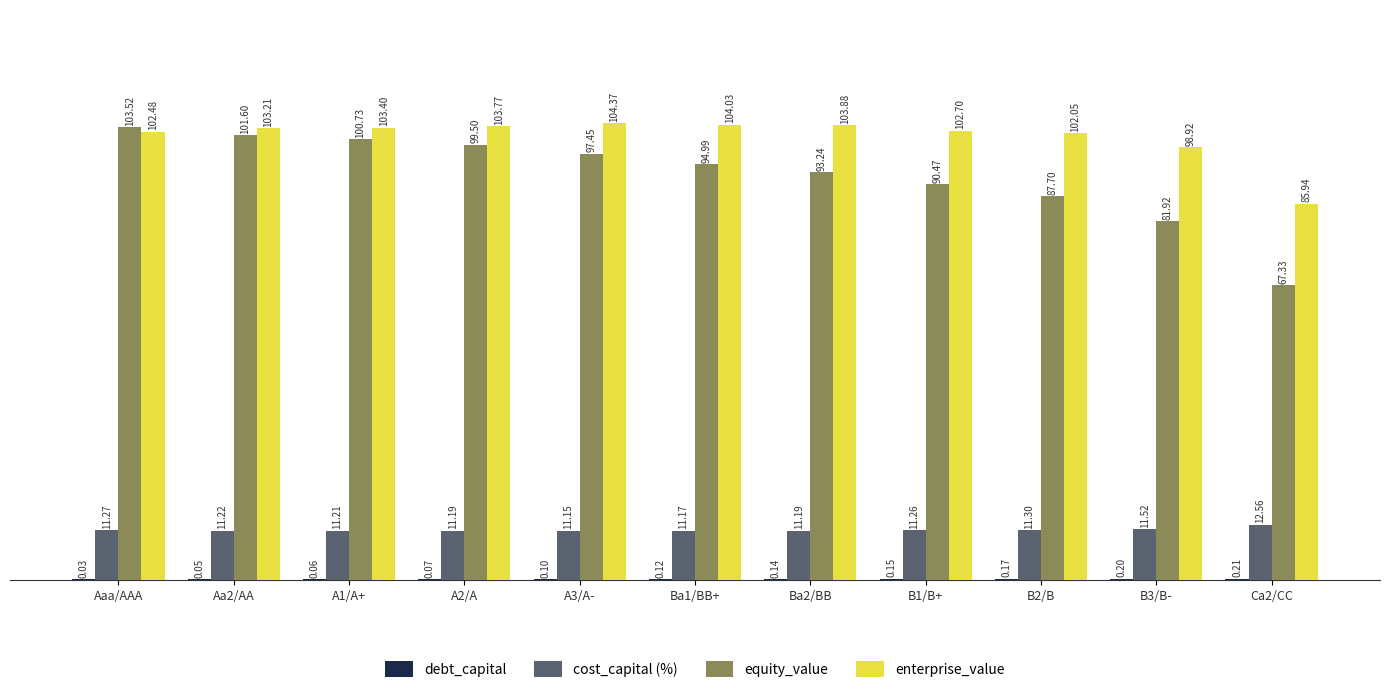

What is the sum of all equity_value values?

1018.5